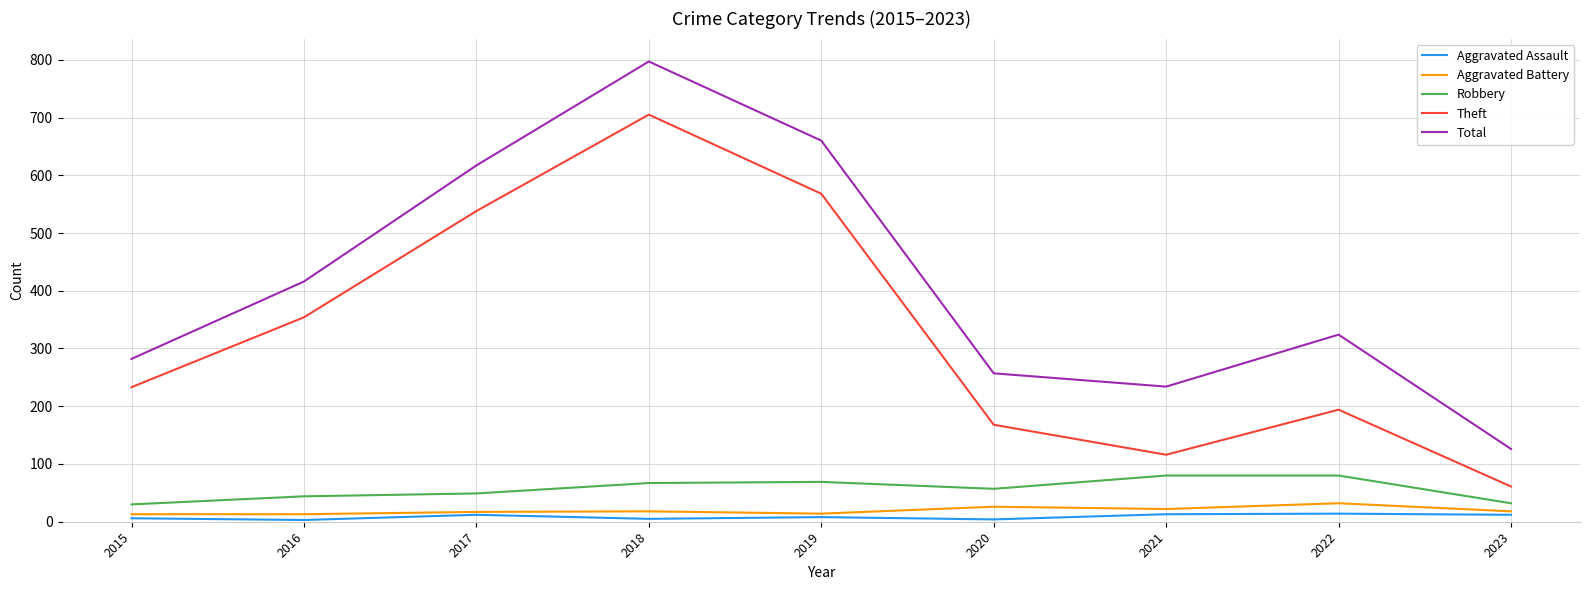

Is the value of Robbery at 2021 greater than the value of Total at 2023?

No